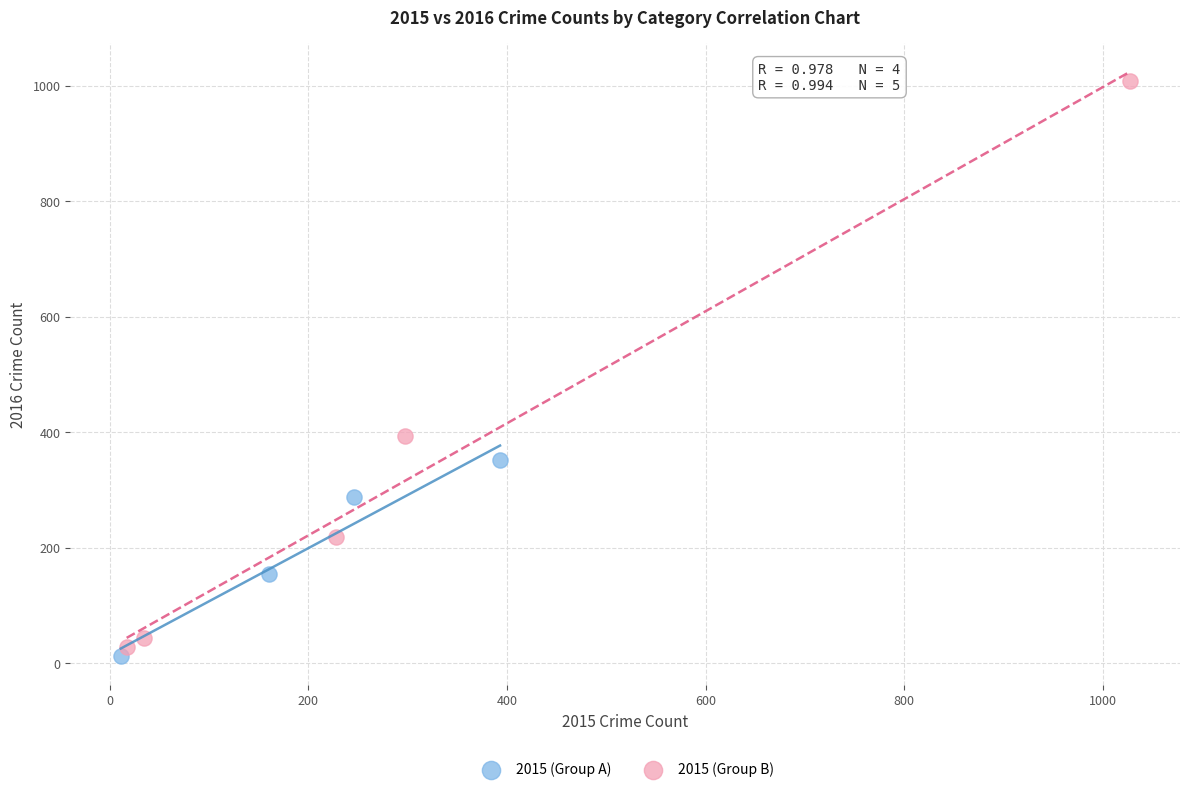

Which series reaches the maximum Y coordinate?

2015 (Group B)